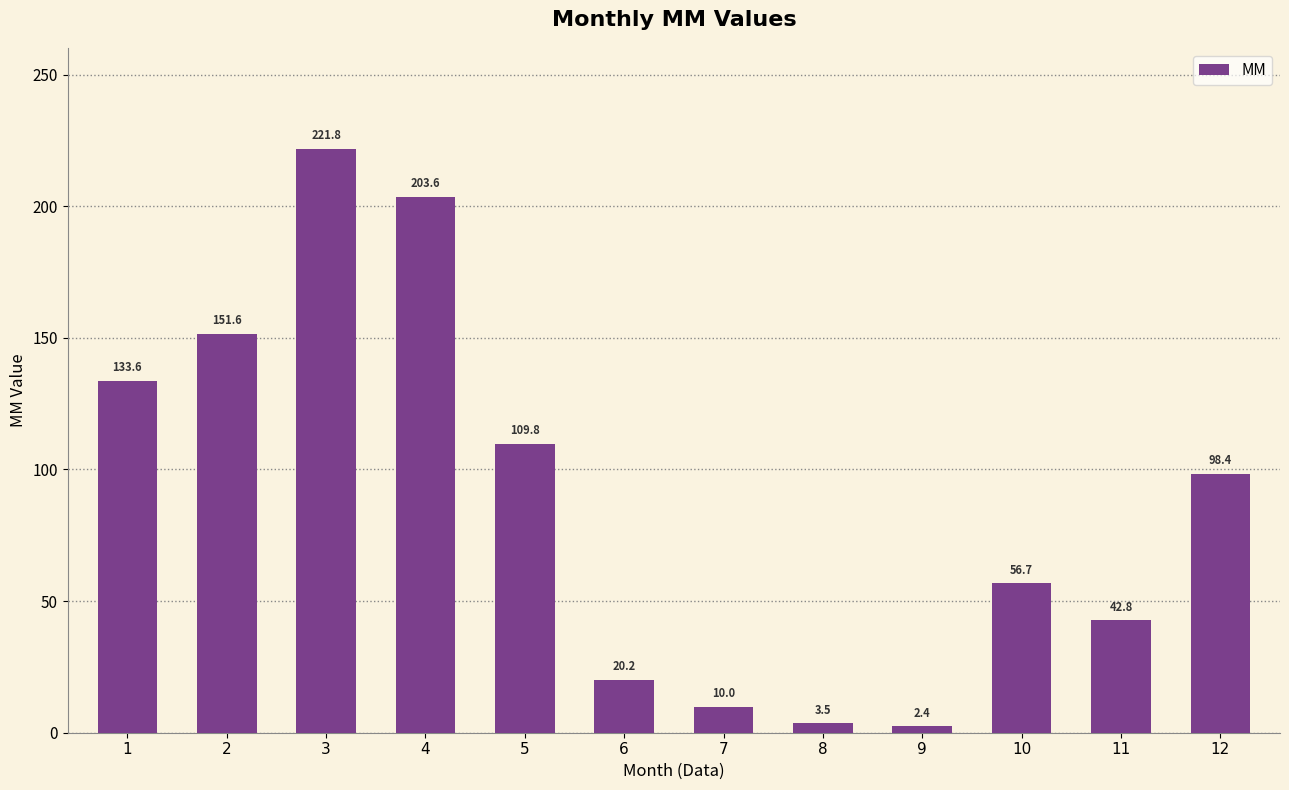

Which category has the highest value across all series?

3